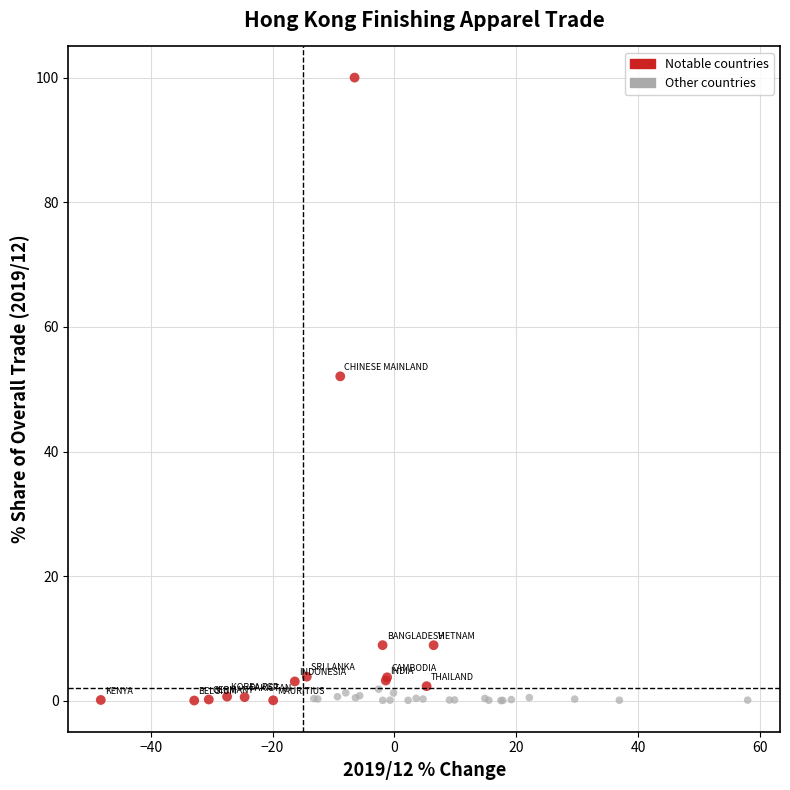

Which series contains the highest Y value?

Notable countries